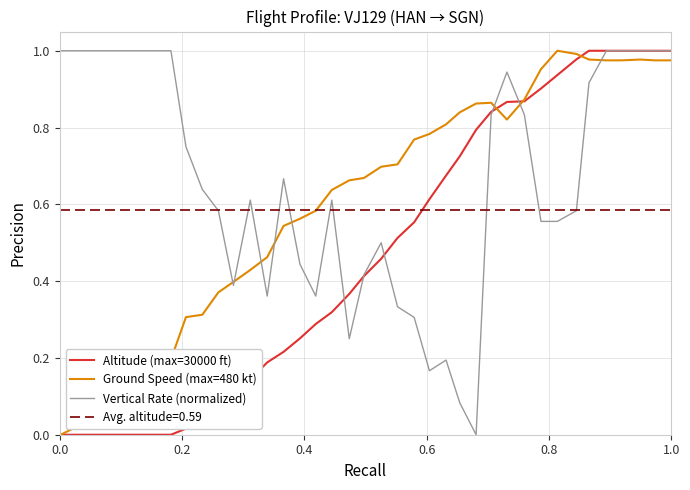

The value of Ground Speed (max=480 kt) at 1.0 is 1.3. True or false?

False